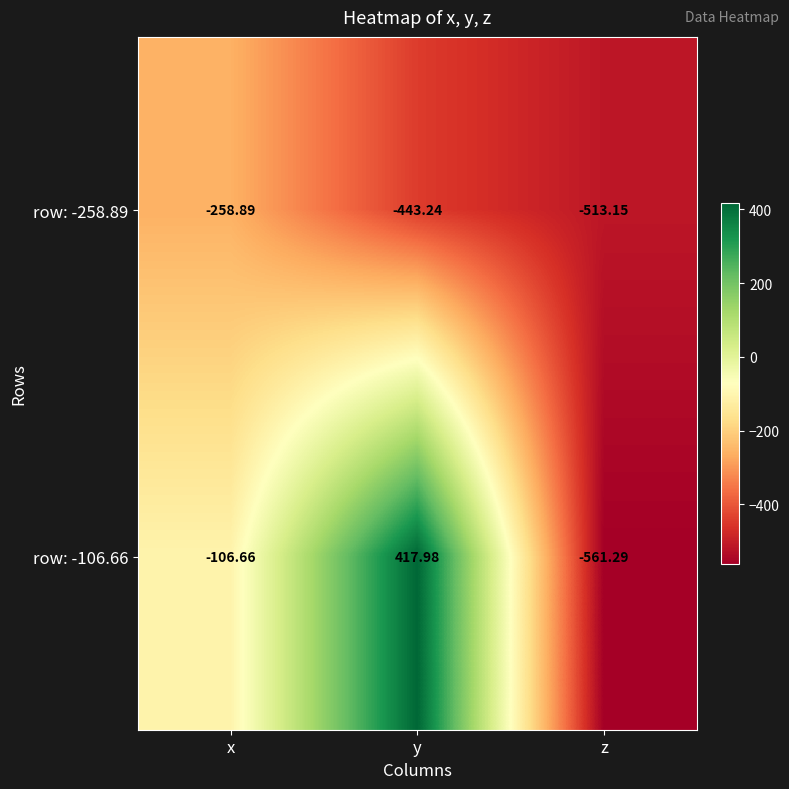

Which series has the largest total across all categories?

row: -106.66